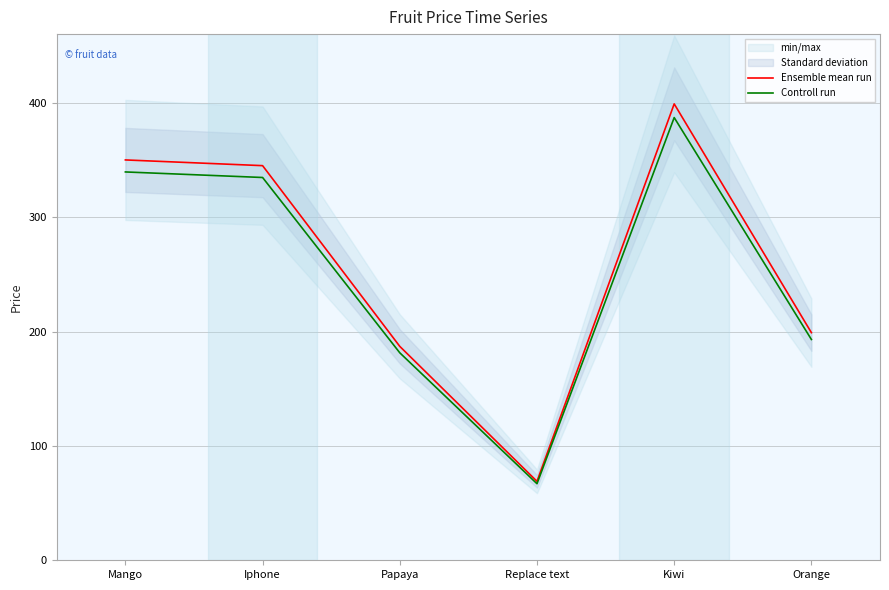

What is the minimum value shown in the chart?

66.9